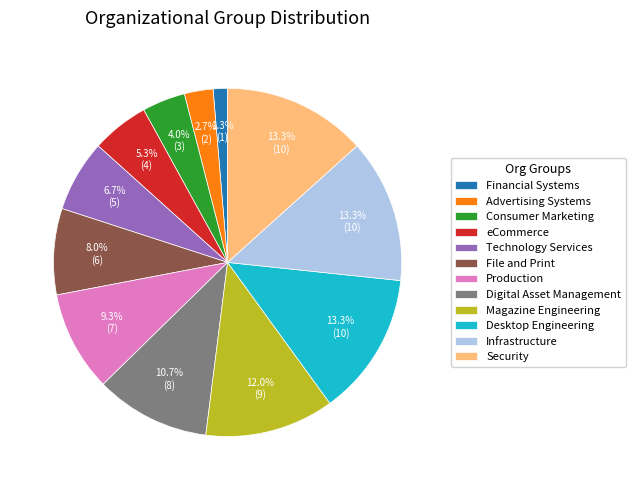

To the nearest percent, what is the combined percentage of Financial Systems and Digital Asset Management?

12%